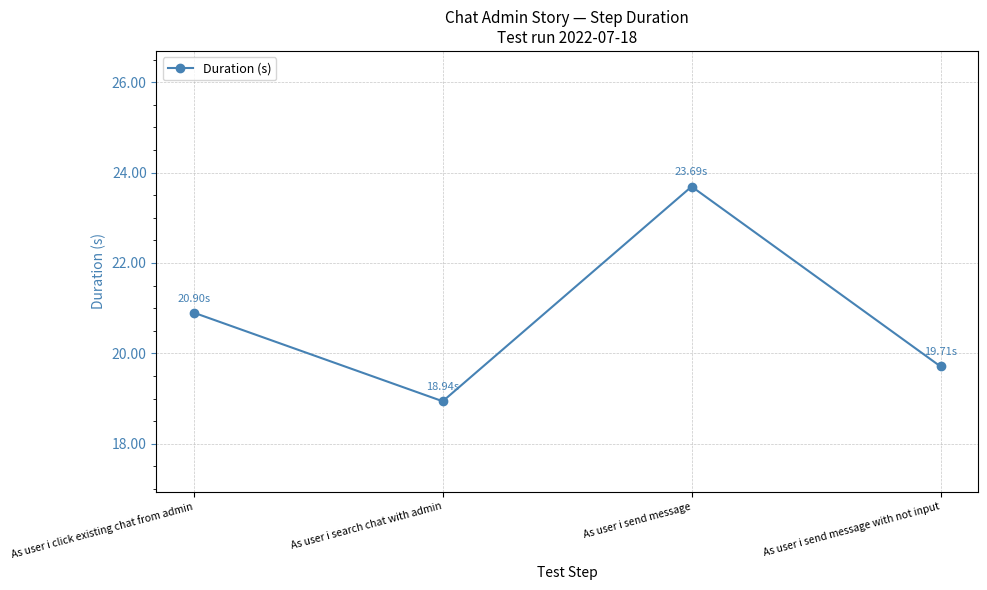

Which label corresponds to the largest value in the chart?

As user i send message